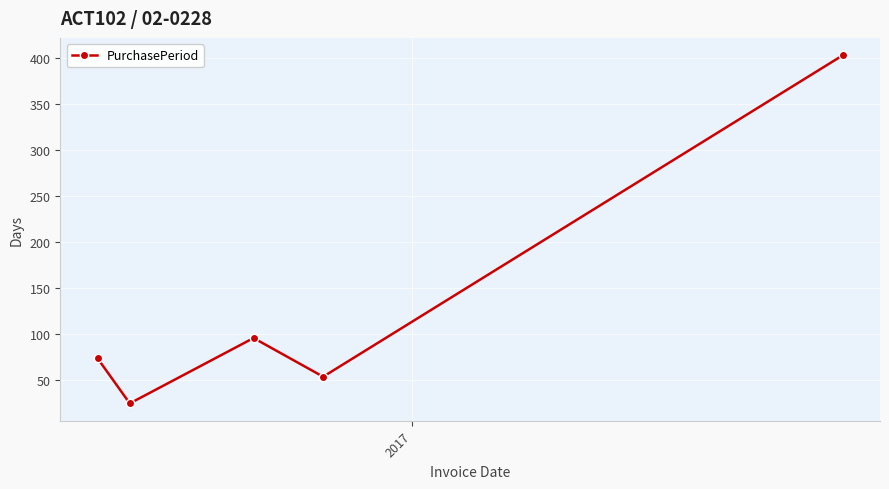

How many data points are less than 74?

2